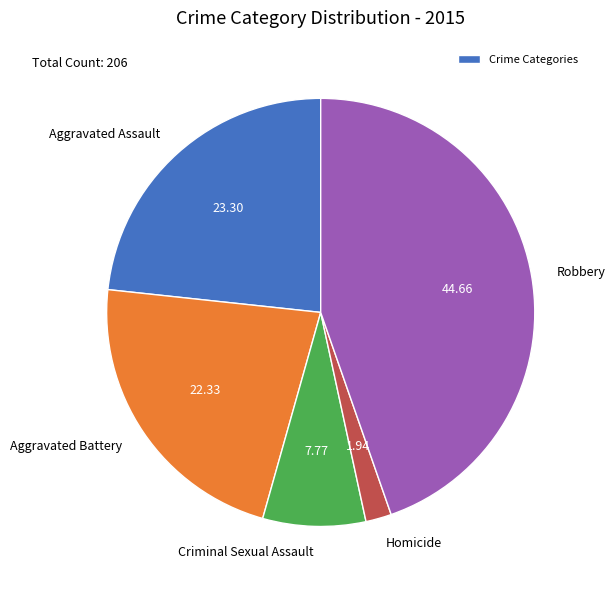

Which has a higher value, Robbery or Aggravated Battery?

Robbery